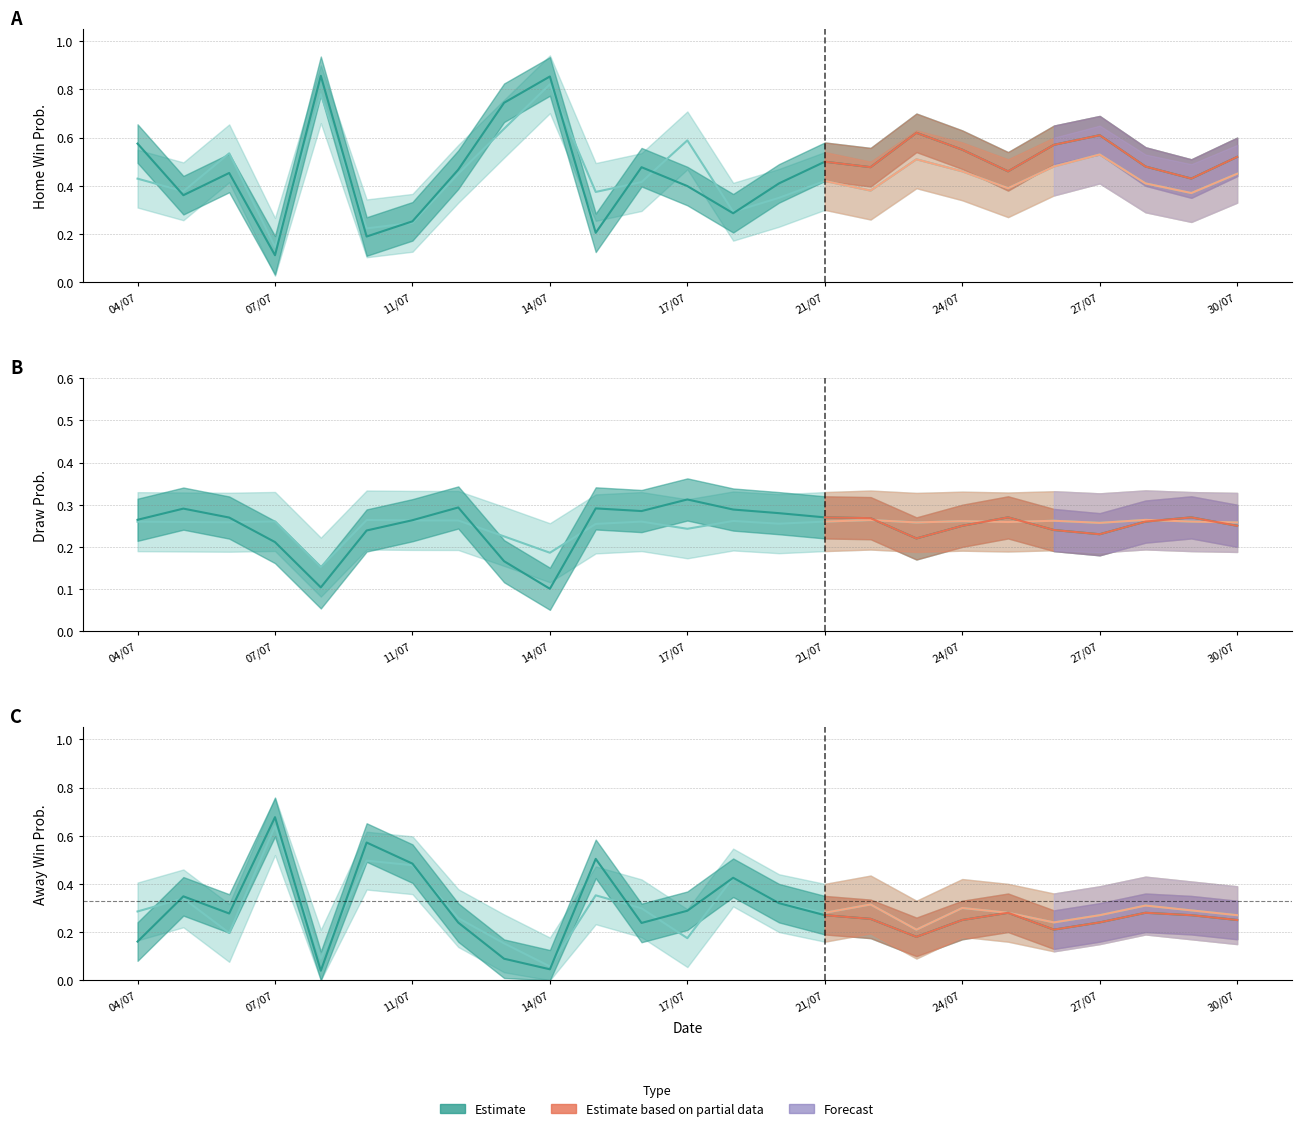

True or false: Predicted Draw and Predicted Away Win cross at least once.

True